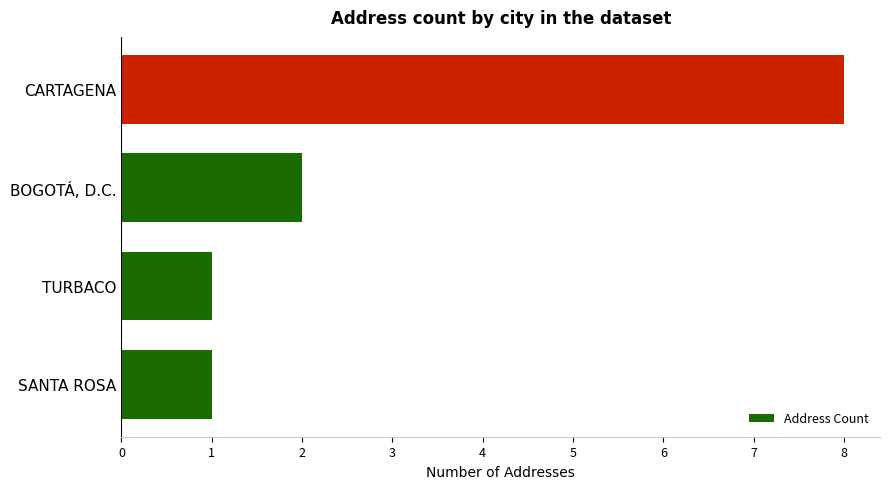

How many values are below 2?

2